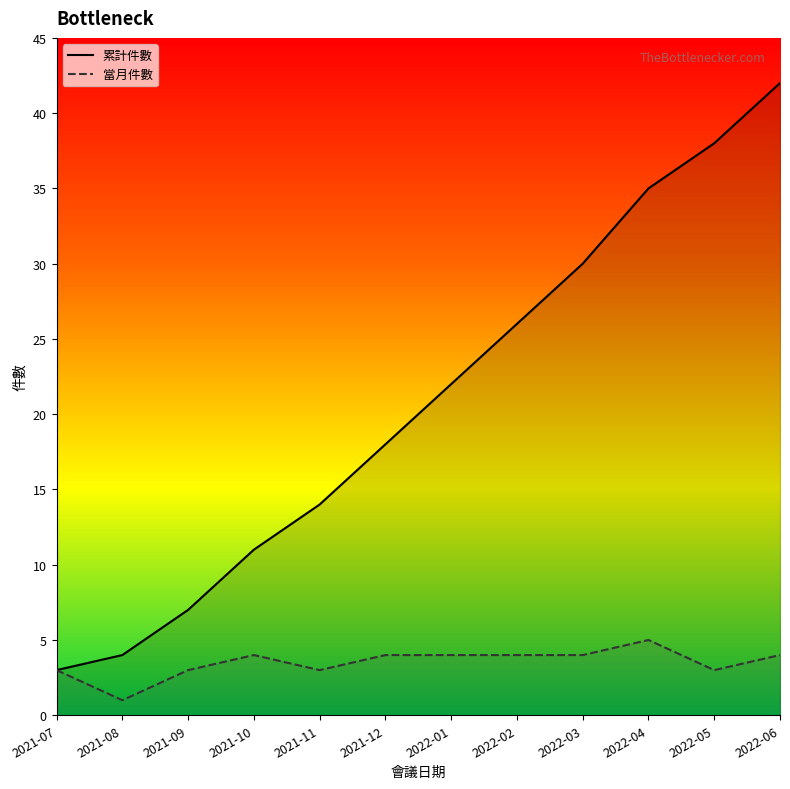

What is the smallest value displayed?

1